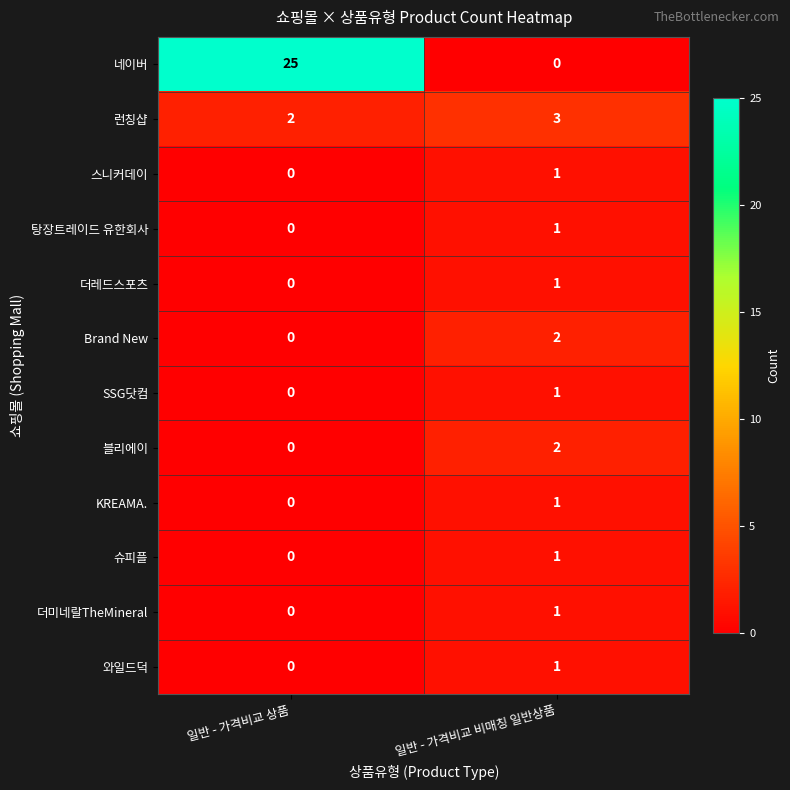

The 더미네랄TheMineral series shows 1 at 일반 - 가격비교 비매칭 일반상품. True or false?

True